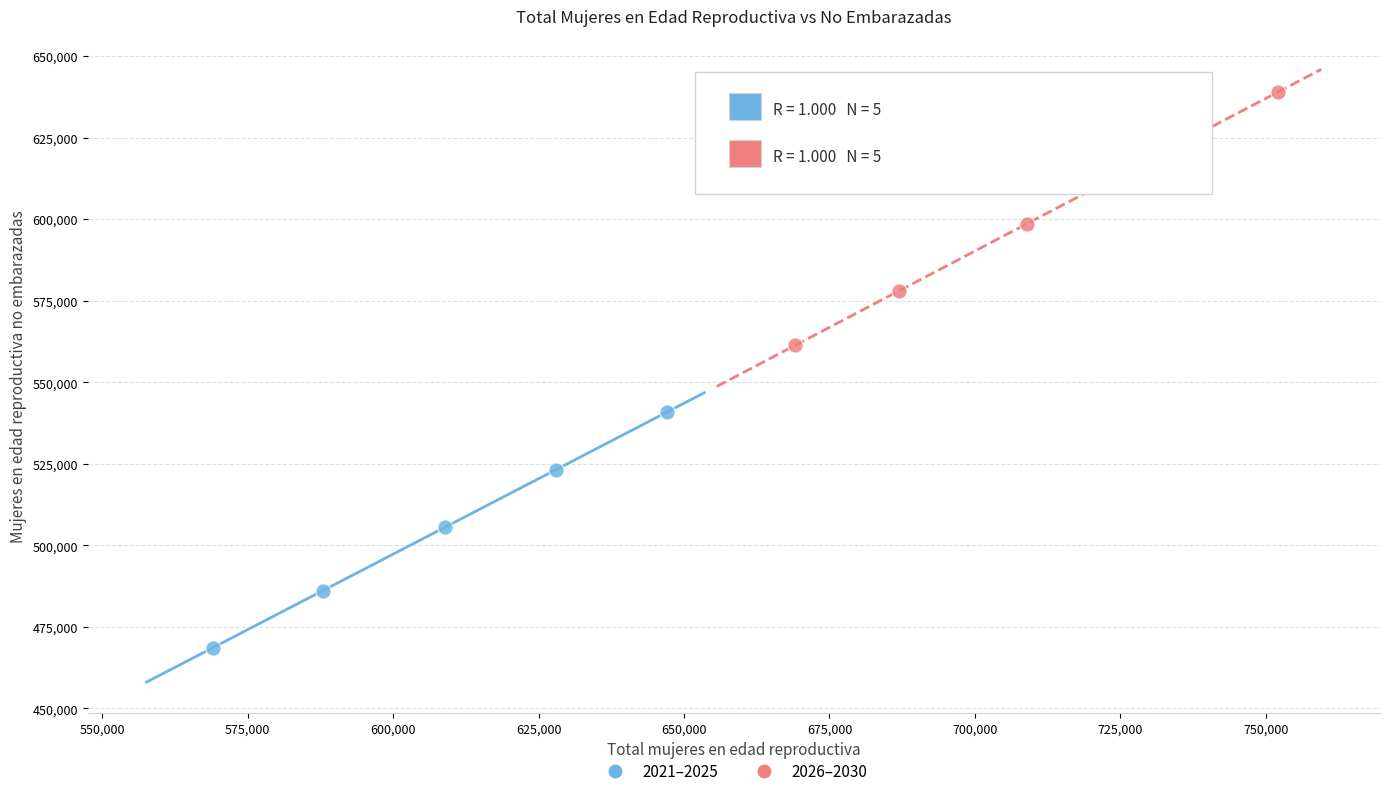

Which series contains the highest Y value?

2026–2030